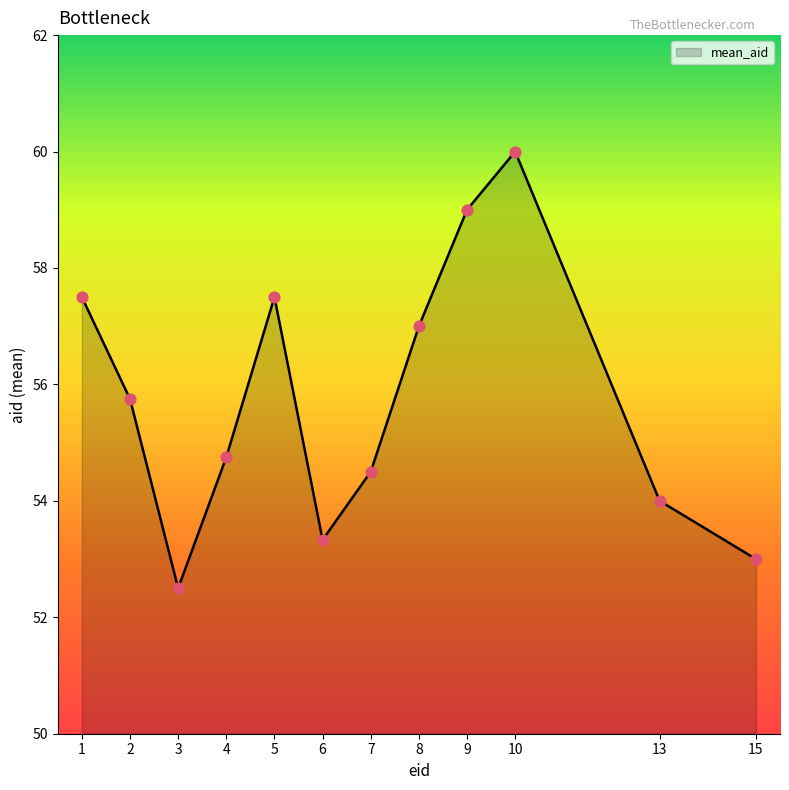

What is the ratio of the value at 9 to the value at 15?

1.1